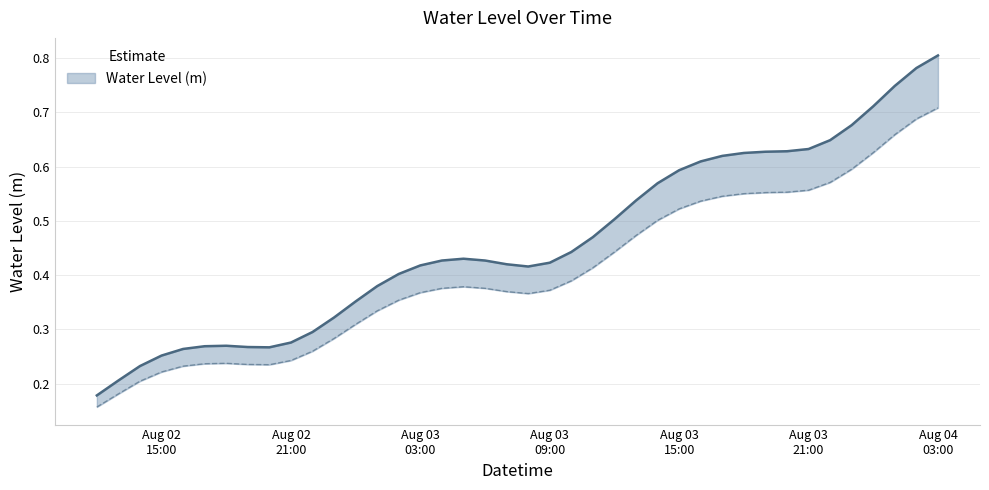

List the labels in order of value, smallest first.

2023-08-02 12:00:00, 2023-08-02 13:00:00, 2023-08-02 14:00:00, 2023-08-02 15:00:00, 2023-08-02 16:00:00, 2023-08-02 20:00:00, 2023-08-02 19:00:00, 2023-08-02 17:00:00, 2023-08-02 18:00:00, 2023-08-02 21:00:00, 2023-08-02 22:00:00, 2023-08-02 23:00:00, 2023-08-03 00:00:00, 2023-08-03 01:00:00, 2023-08-03 02:00:00, 2023-08-03 08:00:00, 2023-08-03 03:00:00, 2023-08-03 07:00:00, 2023-08-03 09:00:00, 2023-08-03 06:00:00, 2023-08-03 04:00:00, 2023-08-03 05:00:00, 2023-08-03 10:00:00, 2023-08-03 11:00:00, 2023-08-03 12:00:00, 2023-08-03 13:00:00, 2023-08-03 14:00:00, 2023-08-03 15:00:00, 2023-08-03 16:00:00, 2023-08-03 17:00:00, 2023-08-03 18:00:00, 2023-08-03 19:00:00, 2023-08-03 20:00:00, 2023-08-03 21:00:00, 2023-08-03 22:00:00, 2023-08-03 23:00:00, 2023-08-04 00:00:00, 2023-08-04 01:00:00, 2023-08-04 02:00:00, 2023-08-04 03:00:00